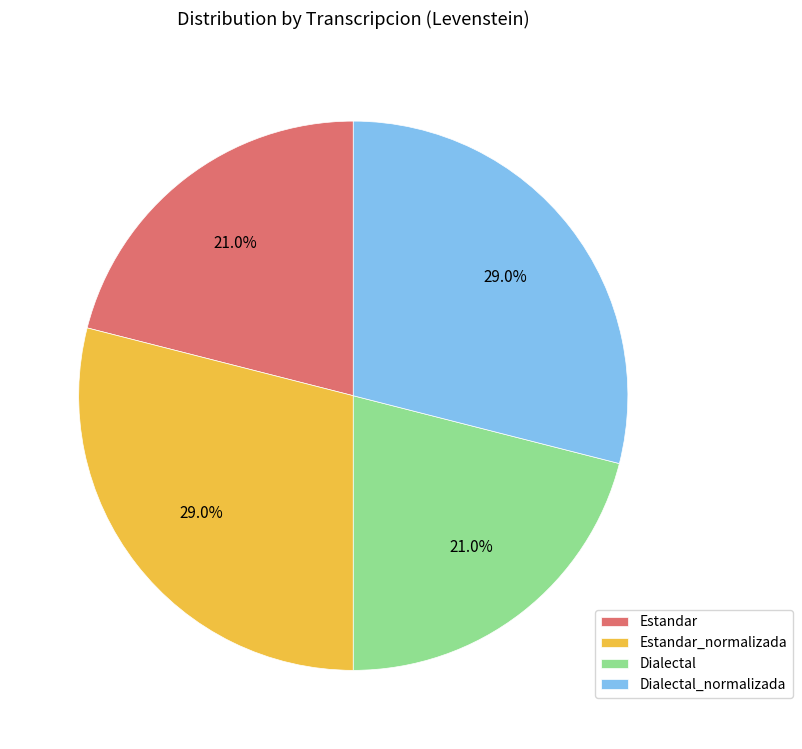

To the nearest percent, what is the difference between the Estandar and Estandar_normalizada slice percentages?

8%